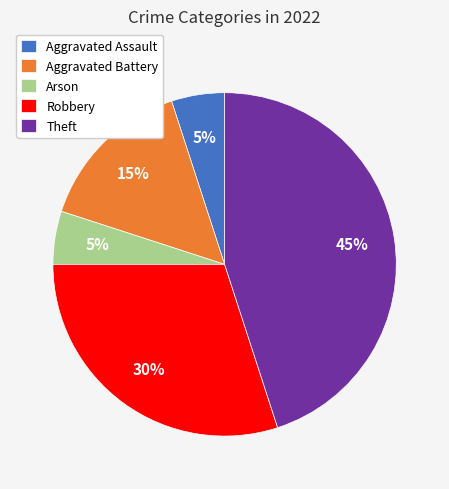

Which category has the biggest portion of the pie?

Theft